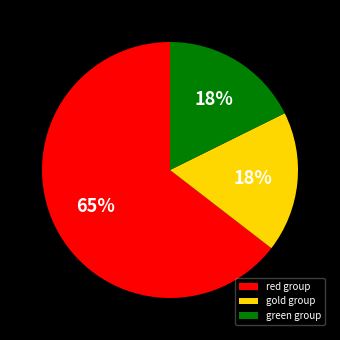

How many segments does this pie chart have?

3